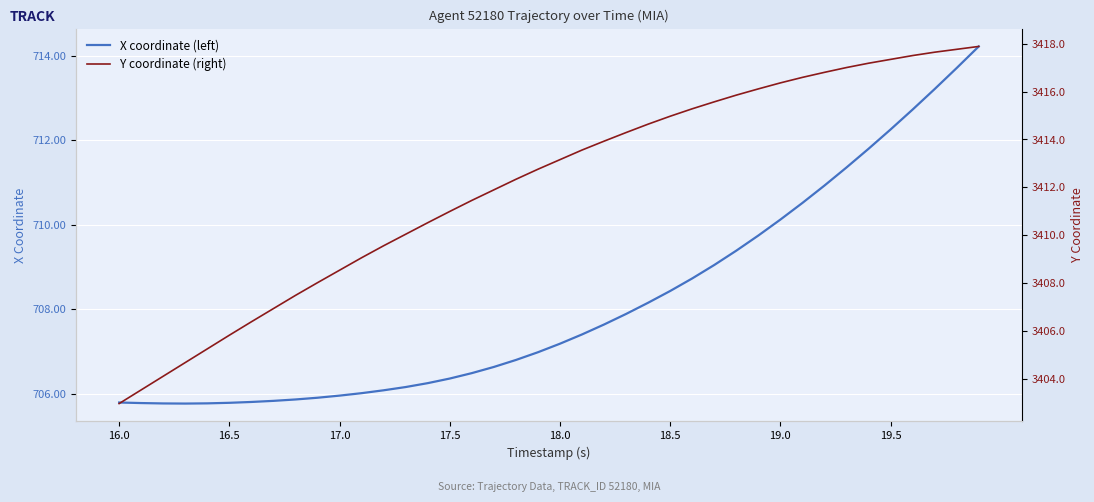

At 17.5, list the series in order from smallest to largest.

X coordinate (left), Y coordinate (right)